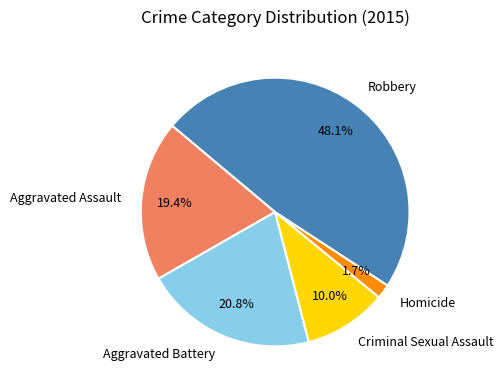

Rank the categories by value from lowest to highest.

Homicide, Criminal Sexual Assault, Aggravated Assault, Aggravated Battery, Robbery